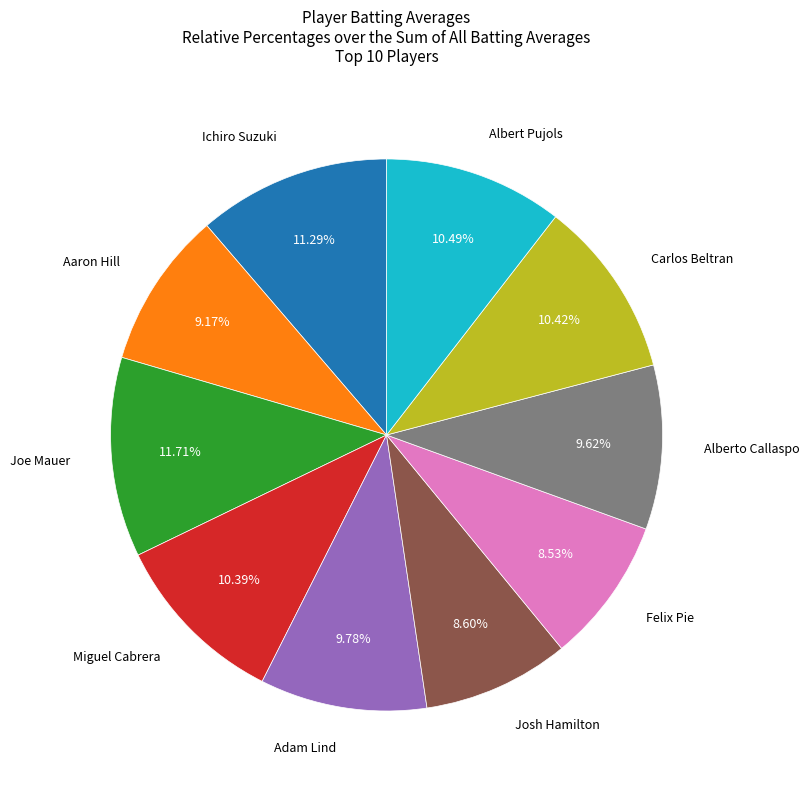

Combined, do Aaron Hill and Adam Lind account for over 50%?

No